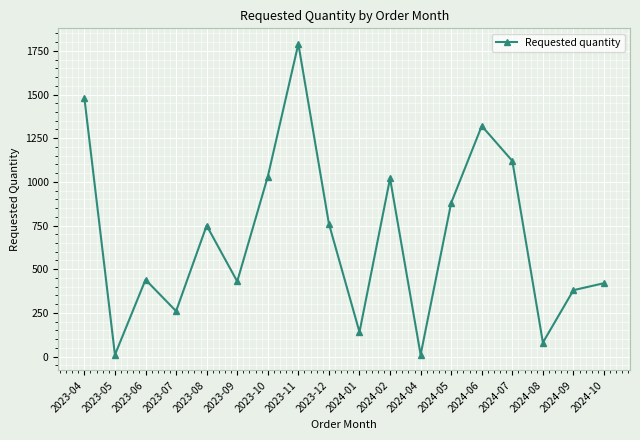

Where is the first local maximum?

2023-06